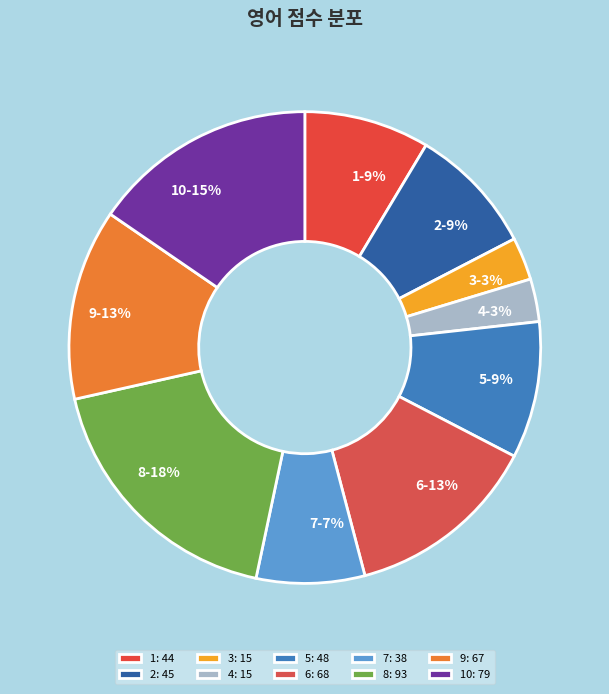

To the nearest percent, what is the average slice percentage?

10%